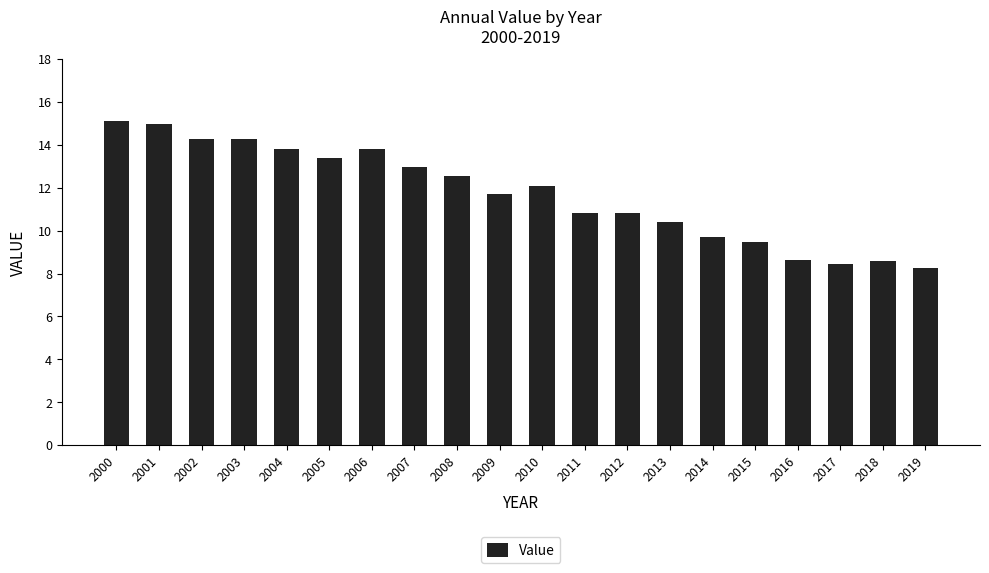

What is the greatest value displayed?

15.1